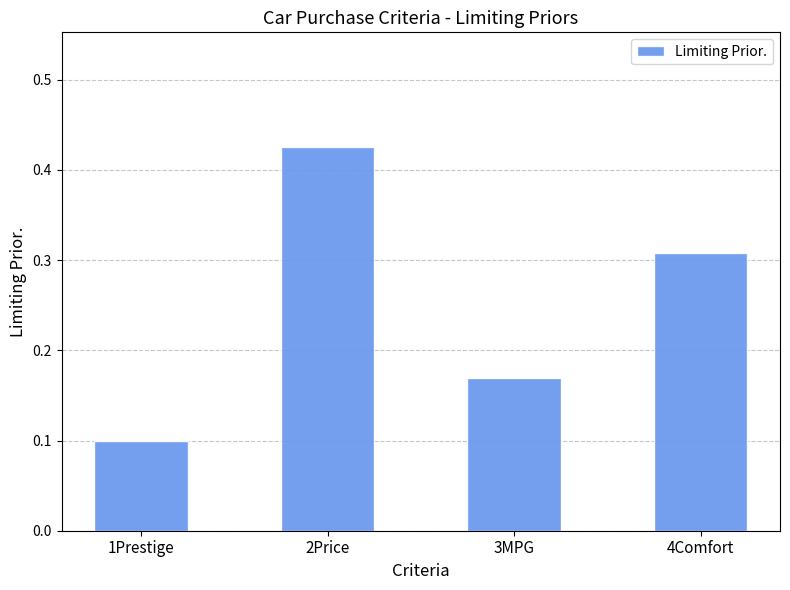

What is the sum of all values?

1.0